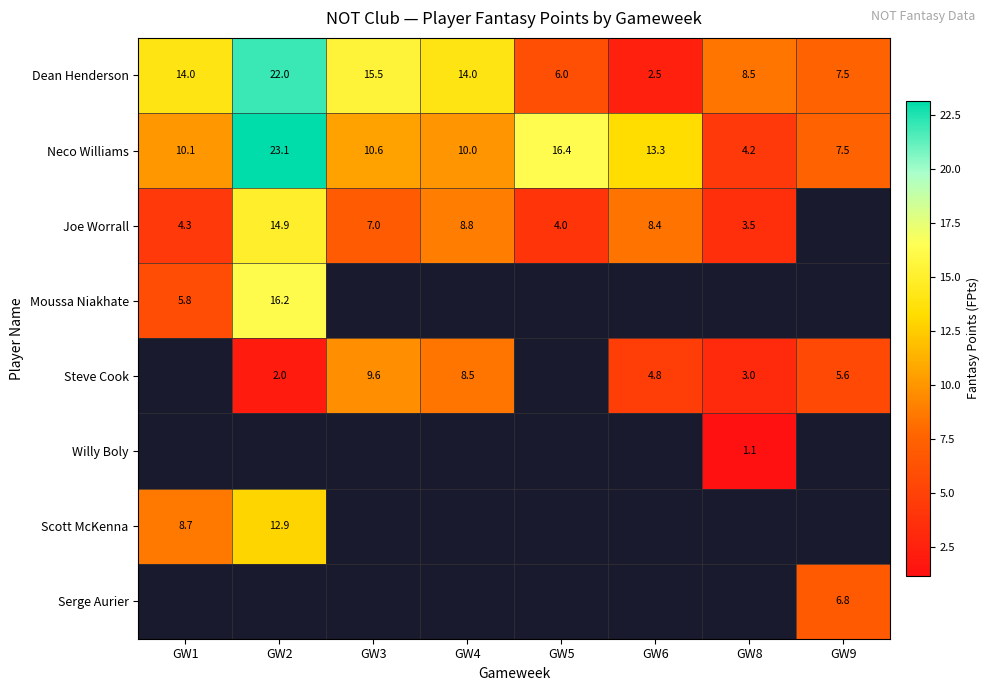

What is the maximum value for Neco Williams?

23.1